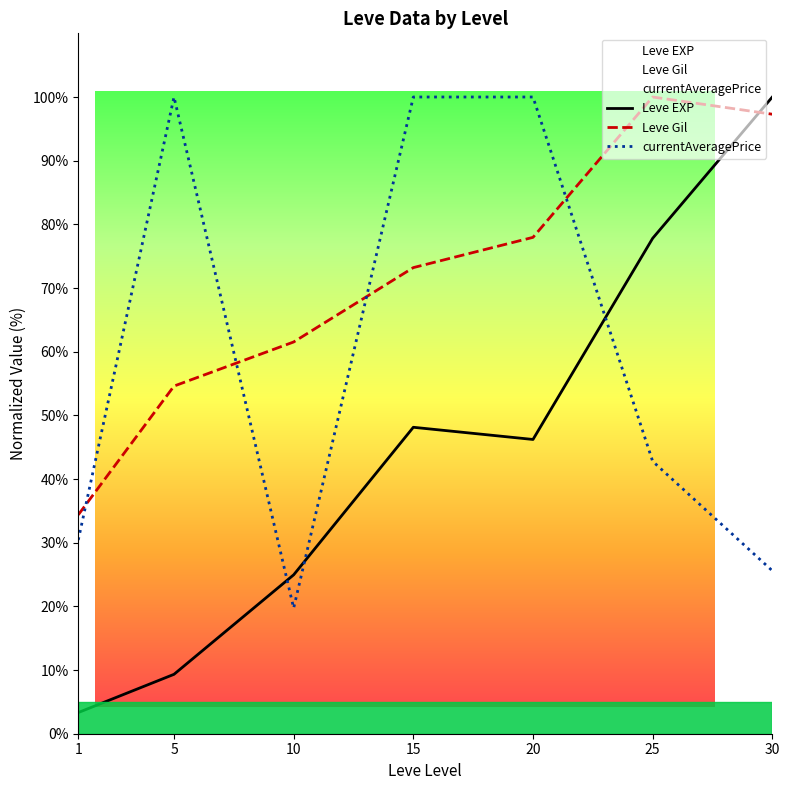

What is the minimum value shown in the chart?

3.3